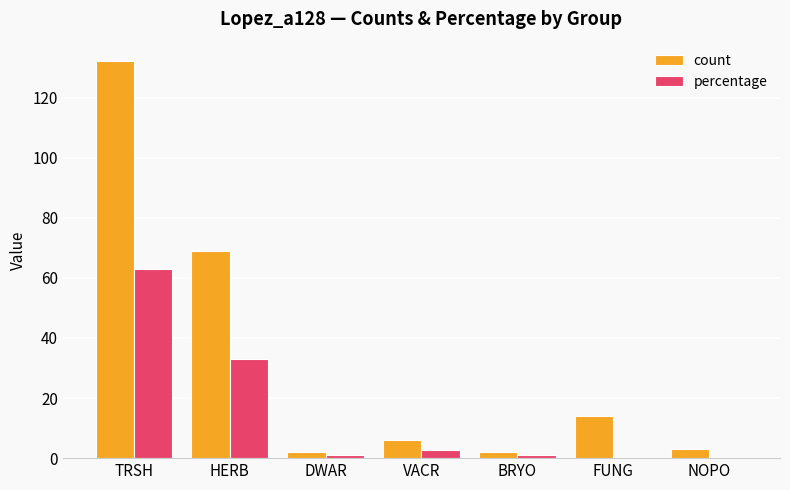

What is the sum of all count values?

228.0